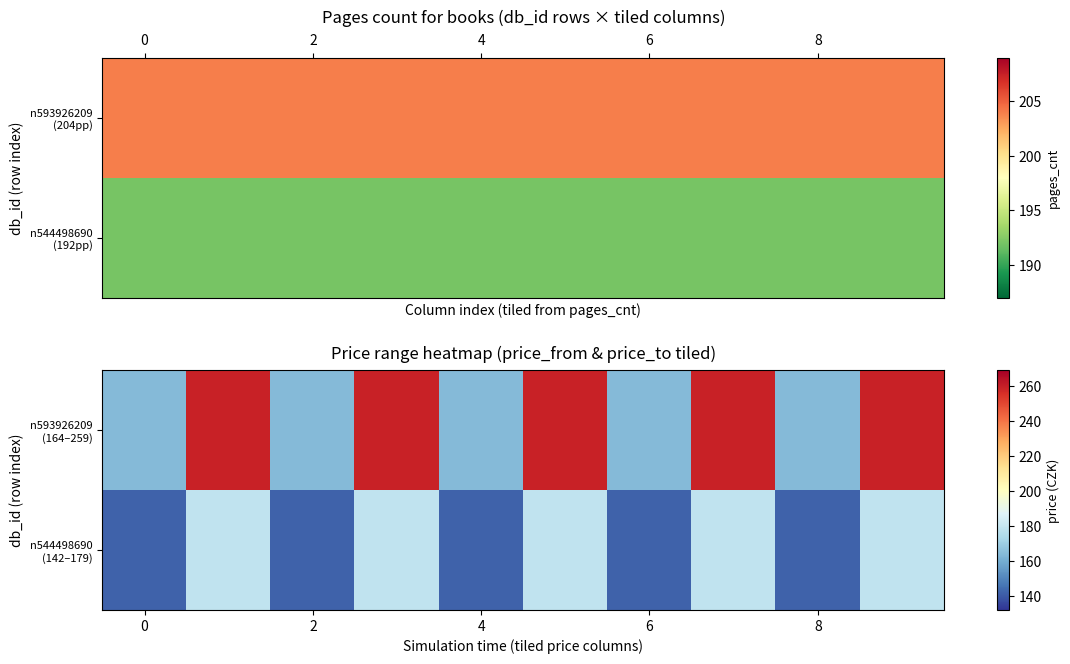

How many categories are shown in the chart?

10